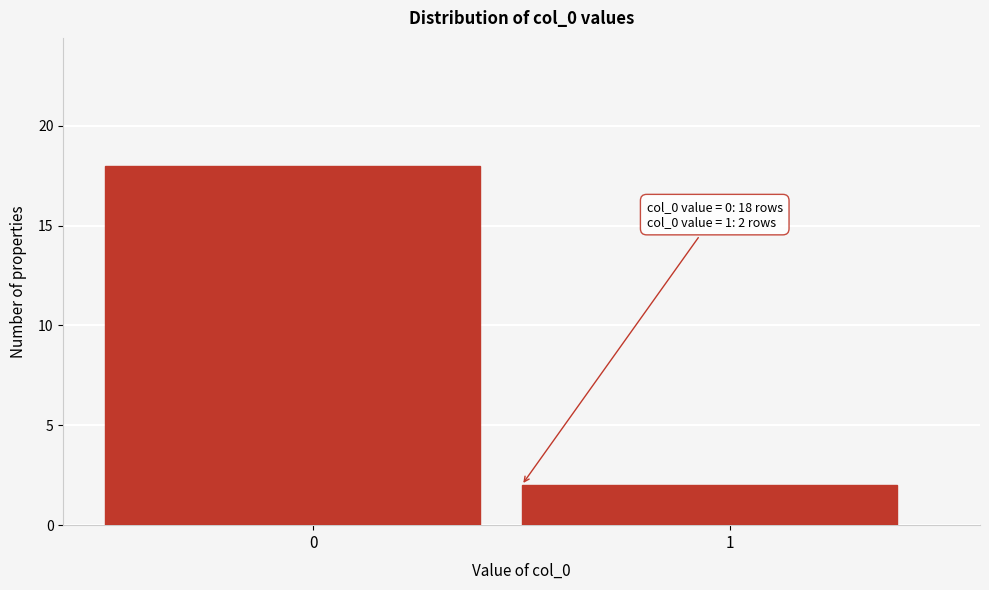

Reading left to right, extract all data points from this chart.

18	2